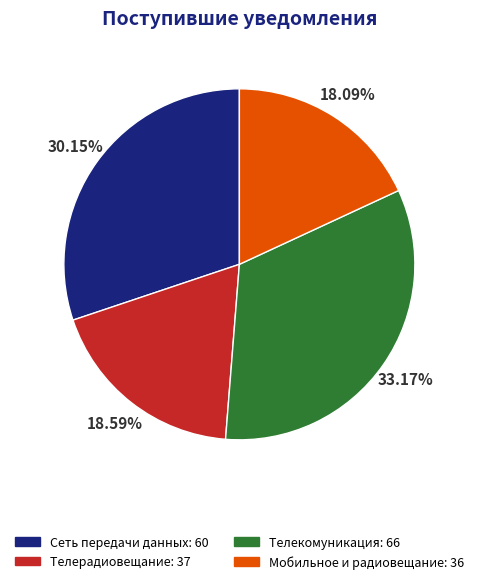

What is the total percentage of Мобильное и радиовещание and Телекомуникация?

51.3%